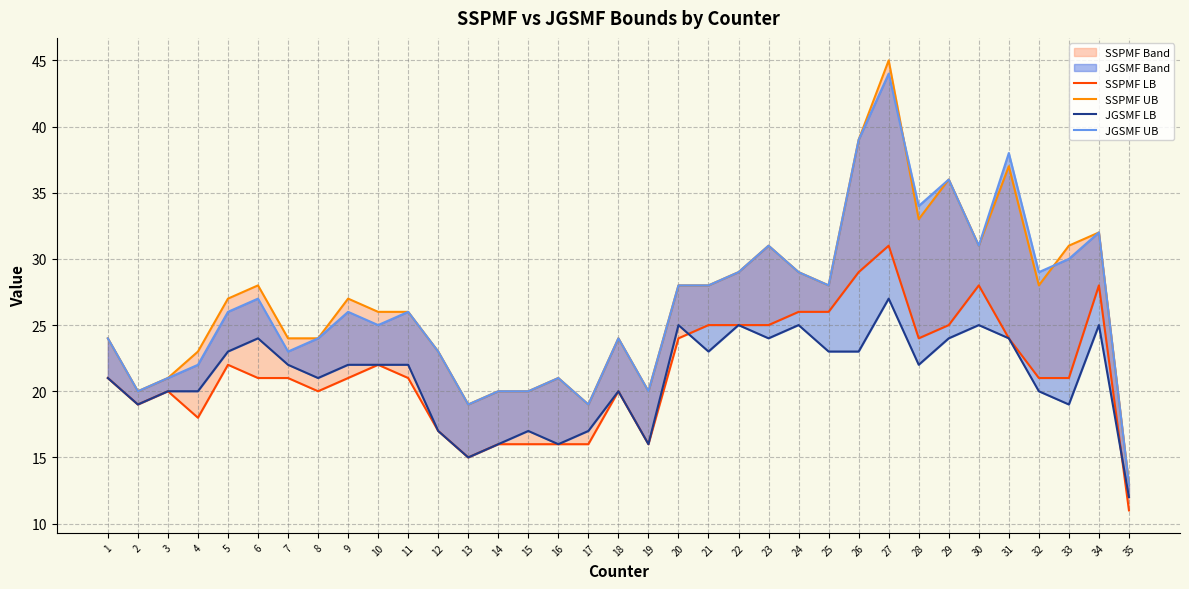

How many values in the JGSMF UB series exceed 26?

16